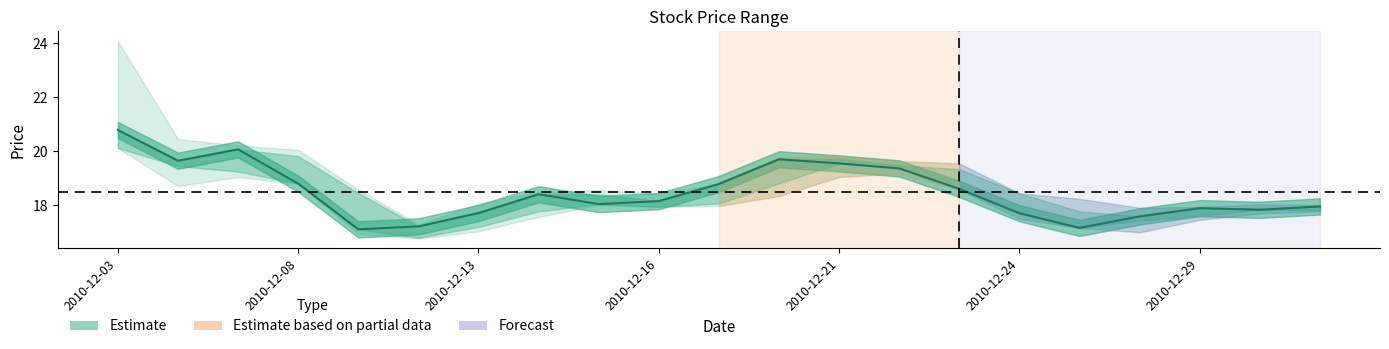

What is the sum of the values at 18 and 11?

37.6